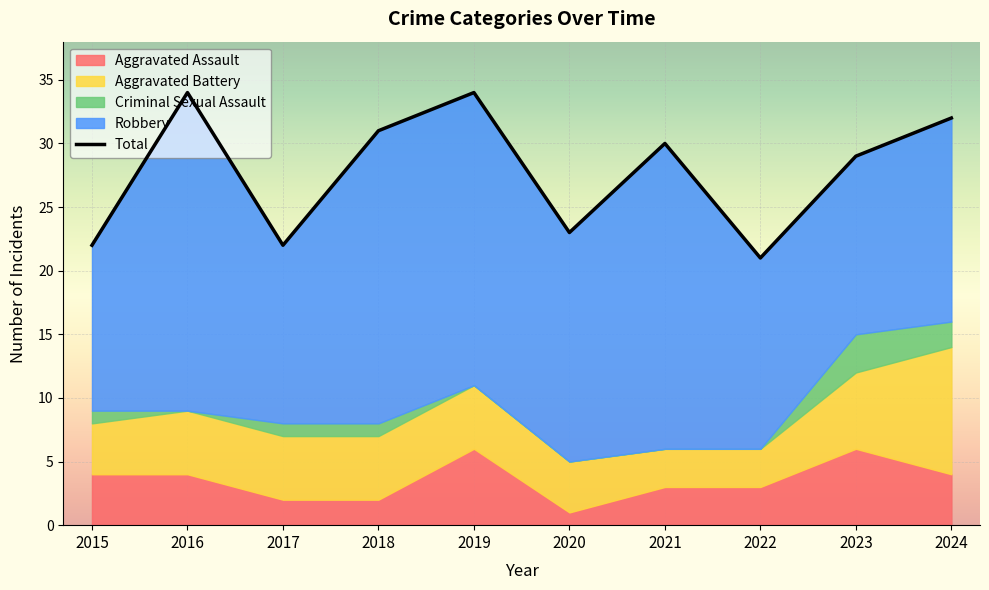

What is the smallest value displayed?

21